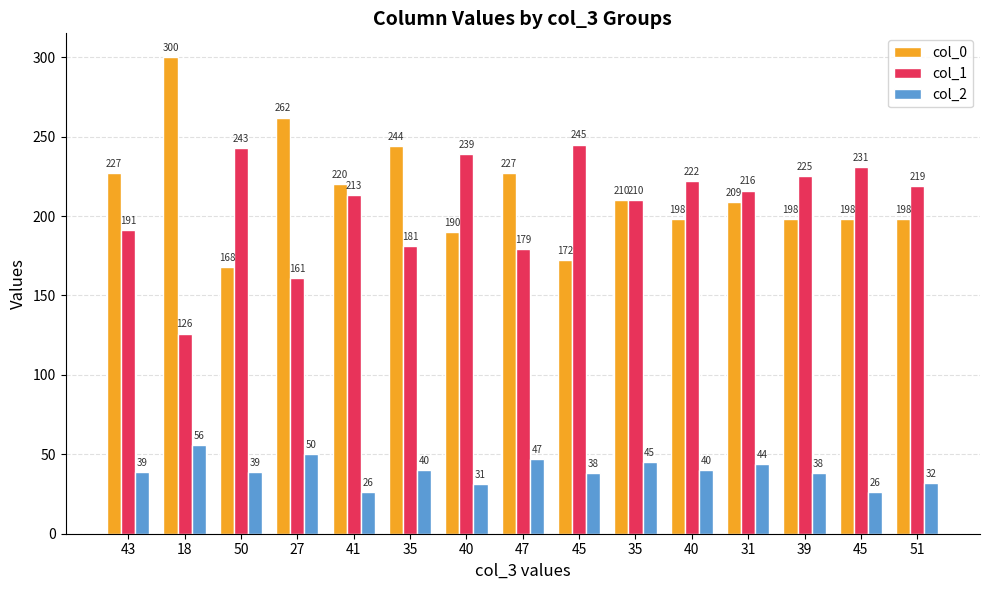

How many values in the col_1 series are below 216?

7